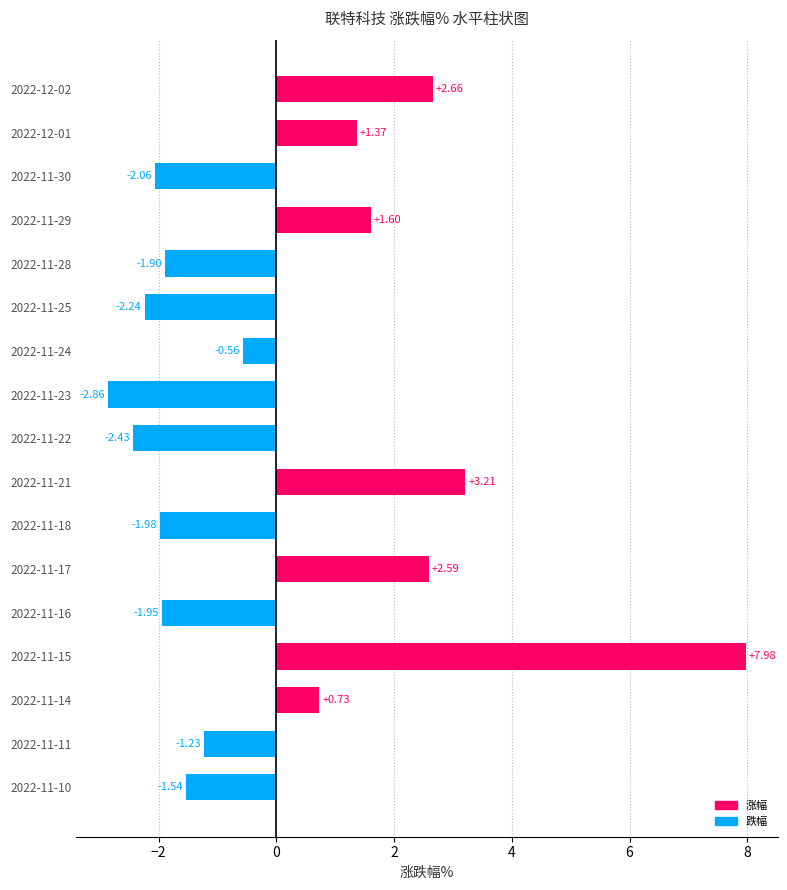

List the labels in order of value, smallest first.

2022-11-23, 2022-11-22, 2022-11-25, 2022-11-30, 2022-11-18, 2022-11-16, 2022-11-28, 2022-11-10, 2022-11-11, 2022-11-24, 2022-11-14, 2022-12-01, 2022-11-29, 2022-11-17, 2022-12-02, 2022-11-21, 2022-11-15